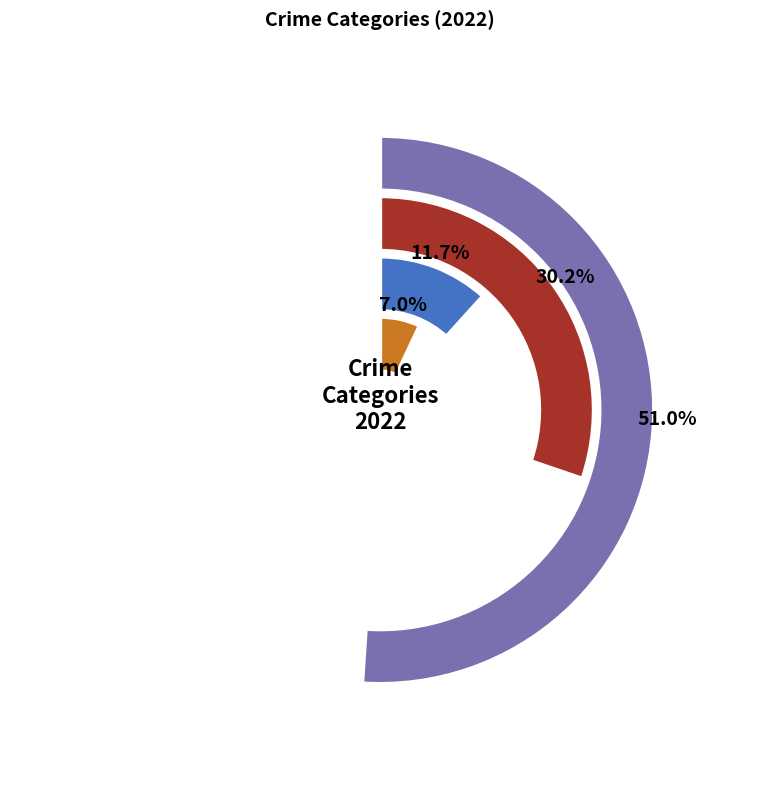

What portion of the pie excludes Aggravated Battery?

88.5%